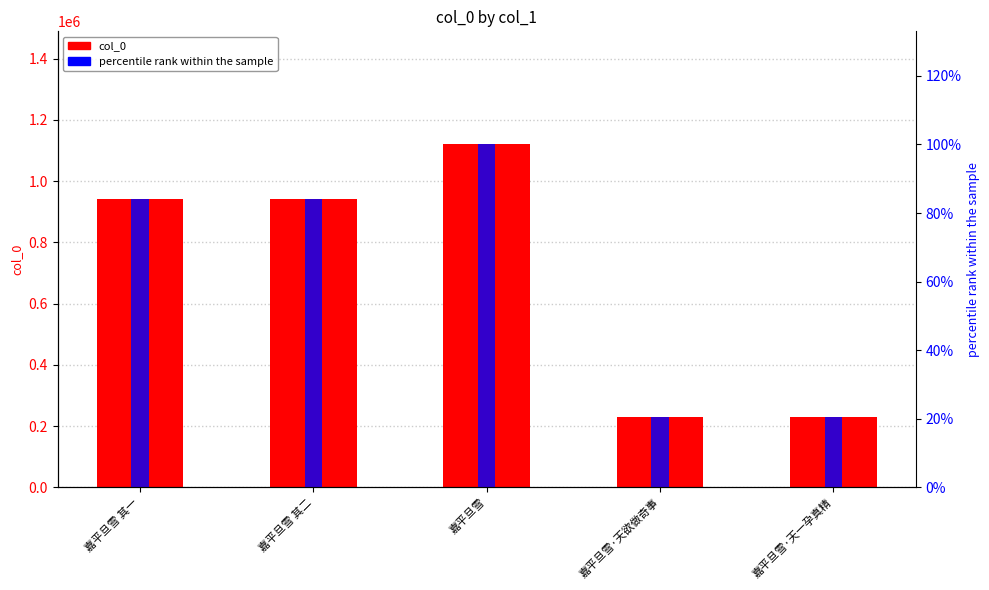

What is the difference between the col_0 values at 嘉平旦雪 其一 and 嘉平旦雪 其二?

1.0